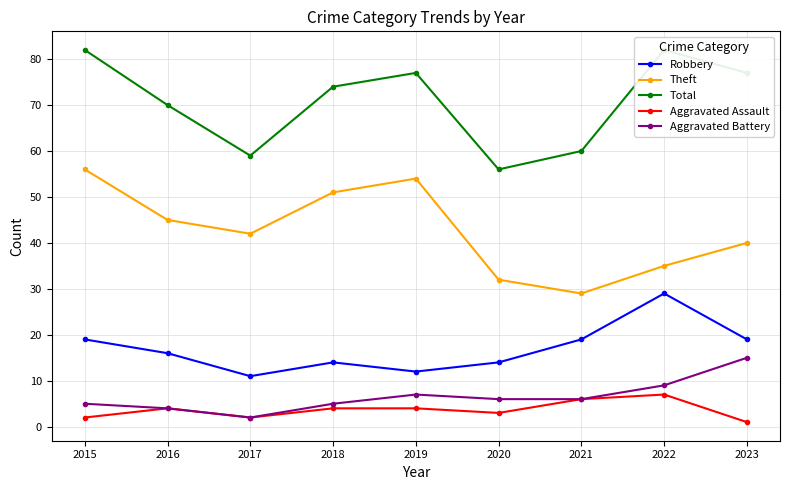

Reading left to right, list all the values displayed in this chart.

Robbery: 19	16	11	14	12	14	19	29	19
Theft: 56	45	42	51	54	32	29	35	40
Total: 82	70	59	74	77	56	60	82	77
Aggravated Assault: 2	4	2	4	4	3	6	7	1
Aggravated Battery: 5	4	2	5	7	6	6	9	15